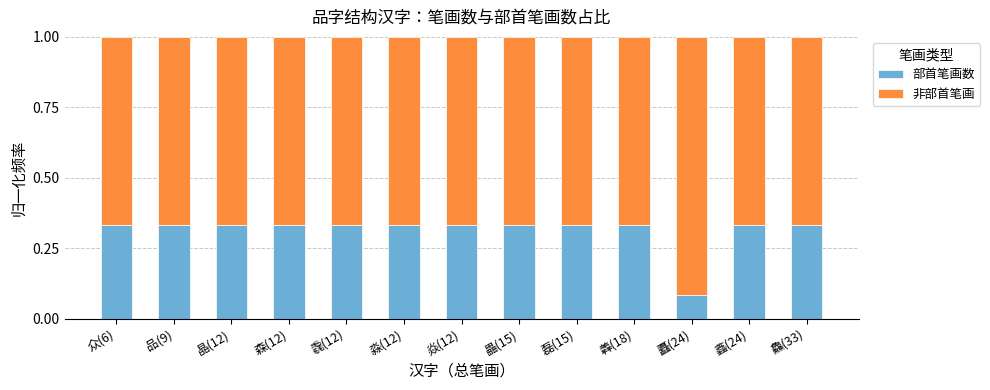

What are all the series names shown in the legend?

部首笔画数, 非部首笔画